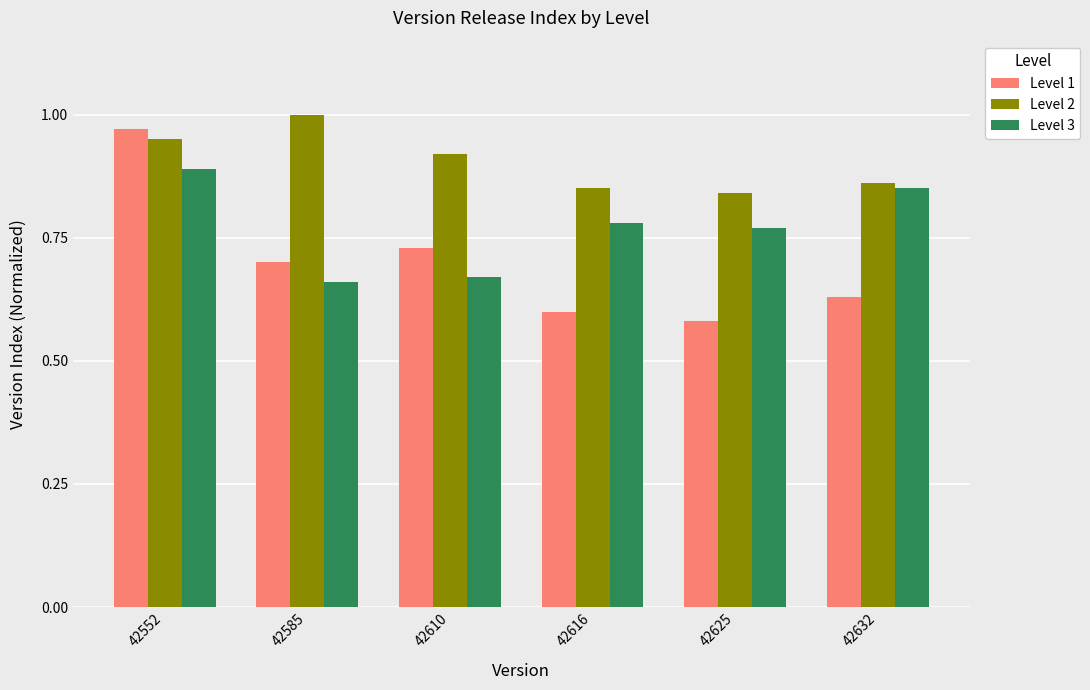

How many bars are there in total?

18